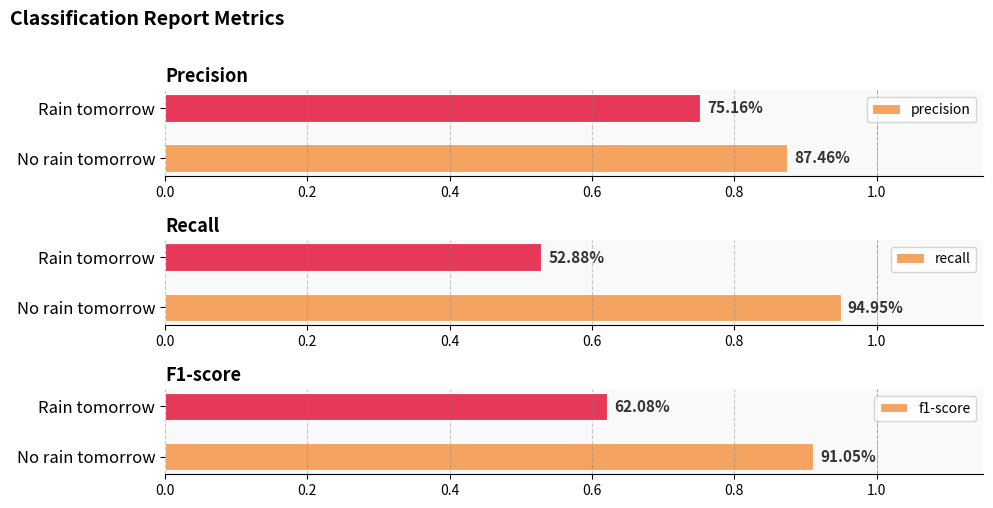

Reading right to left, extract all data points from this chart.

precision: 0.8	0.9
recall: 0.5	0.9
f1-score: 0.6	0.9